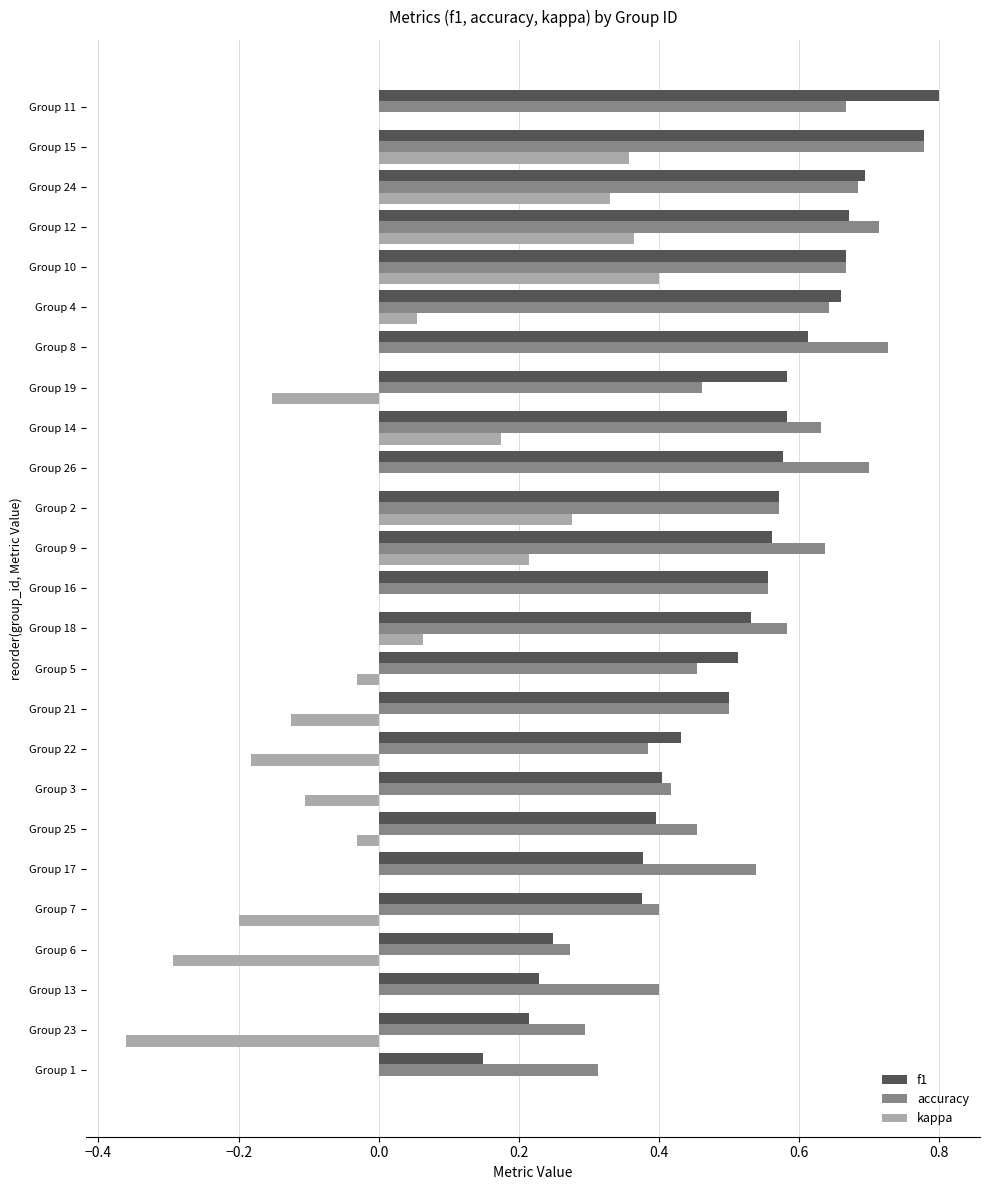

The value of accuracy at Group 21 is 0.7. True or false?

False